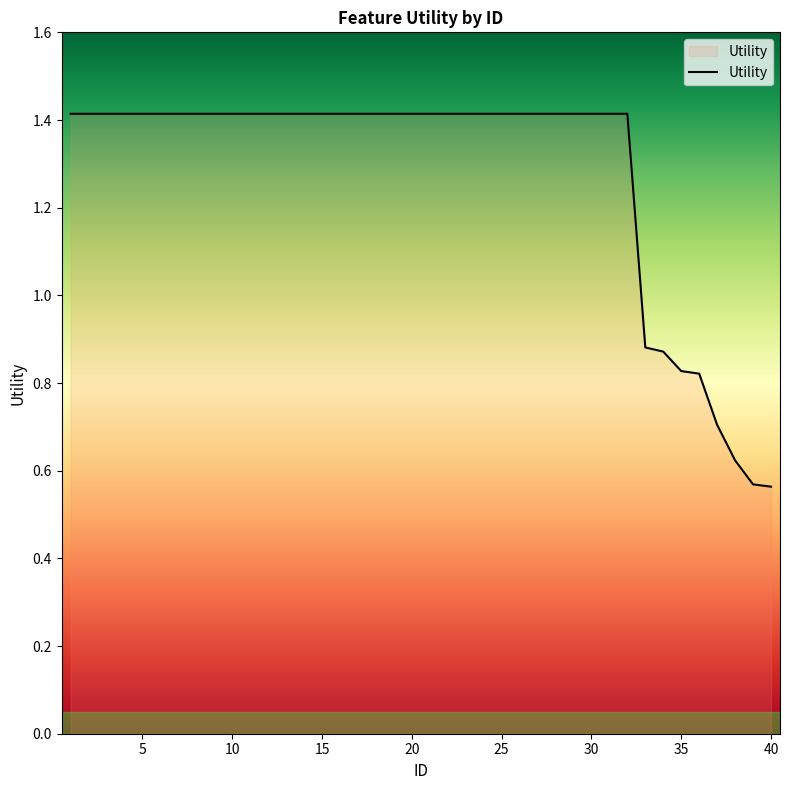

What is the maximum value shown in the chart?

1.4